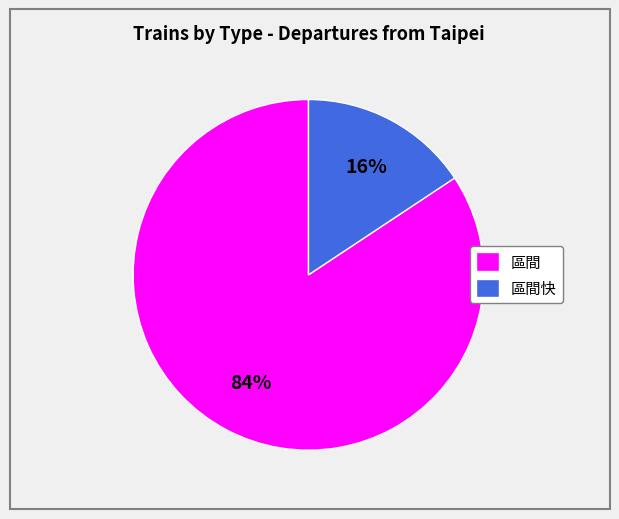

Rank the categories by value from lowest to highest.

區間快, 區間